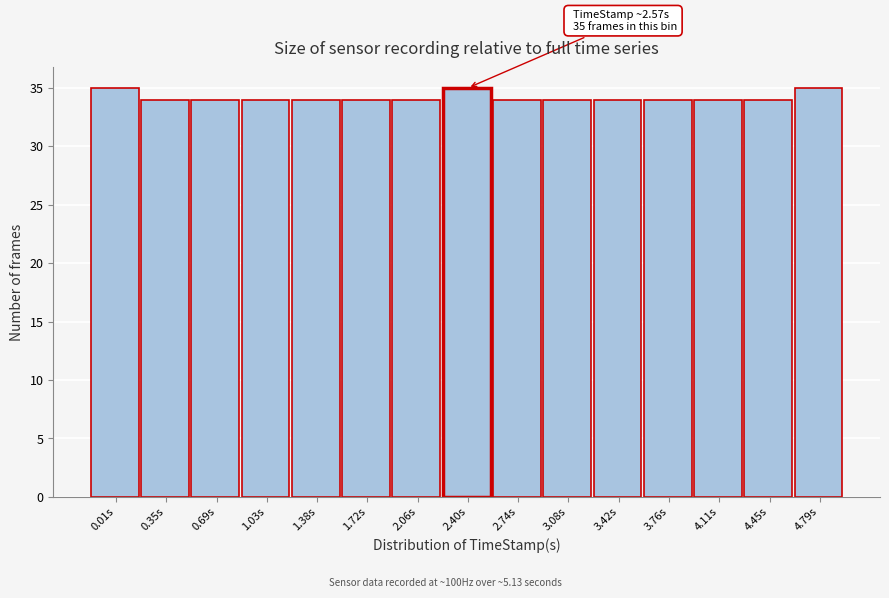

Reading right to left, what are all the values shown in this chart?

35	34	34	34	34	34	34	35	34	34	34	34	34	34	35